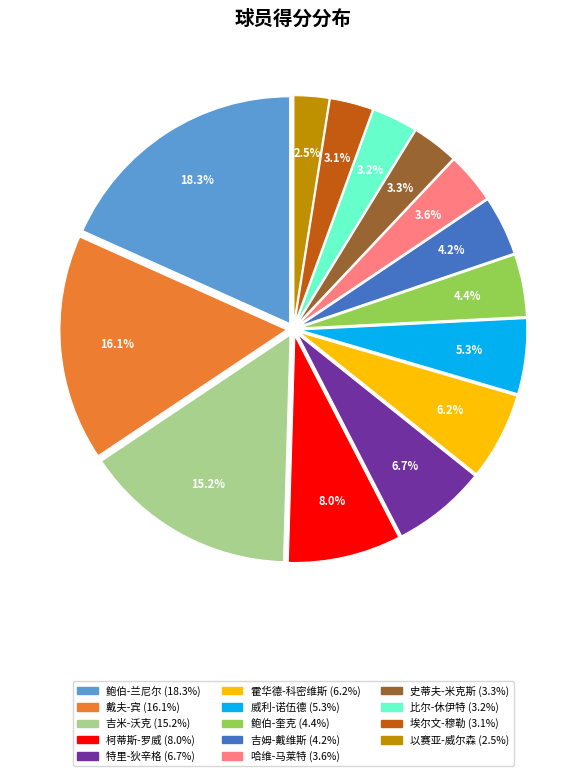

What is the total percentage of 戴夫-宾 and 柯蒂斯-罗威?

24.1%